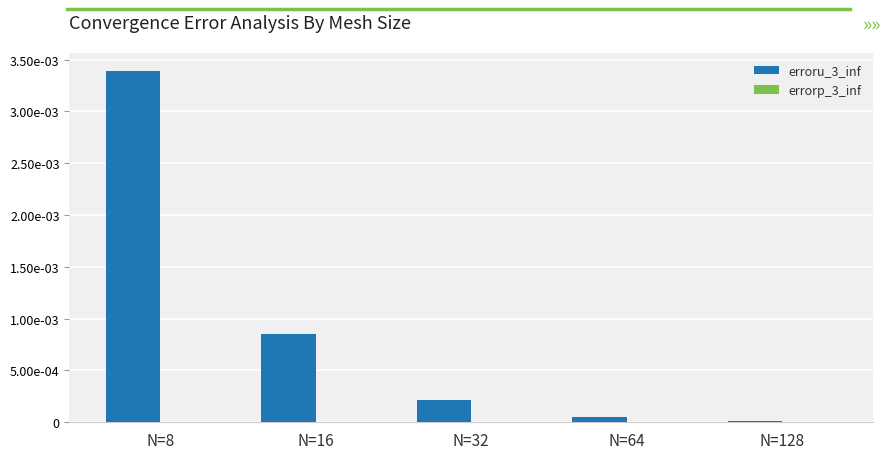

Is the value of erroru_3_inf at N=8 greater than the value of errorp_3_inf at N=8?

Yes